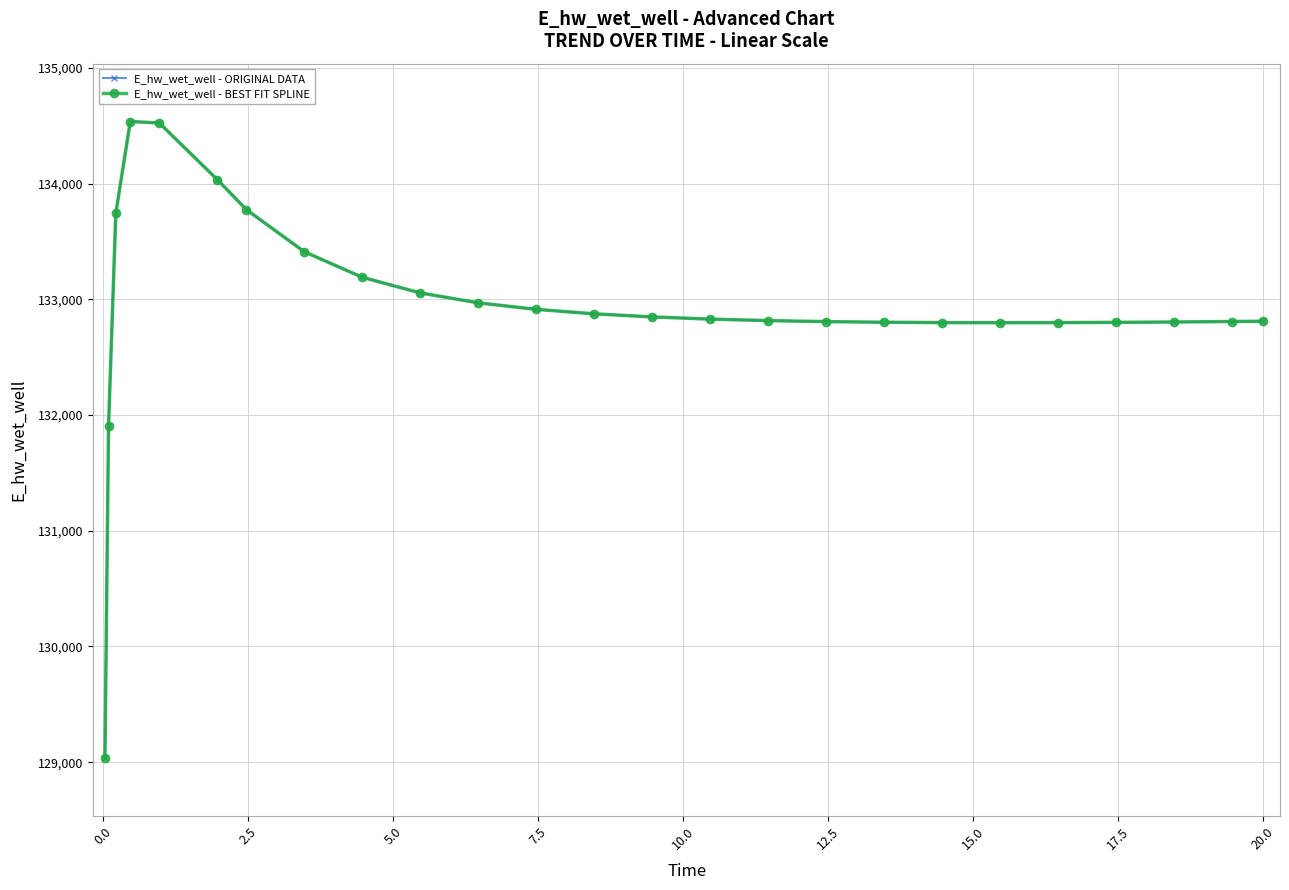

Is this an area chart (filled region under the line)?

No